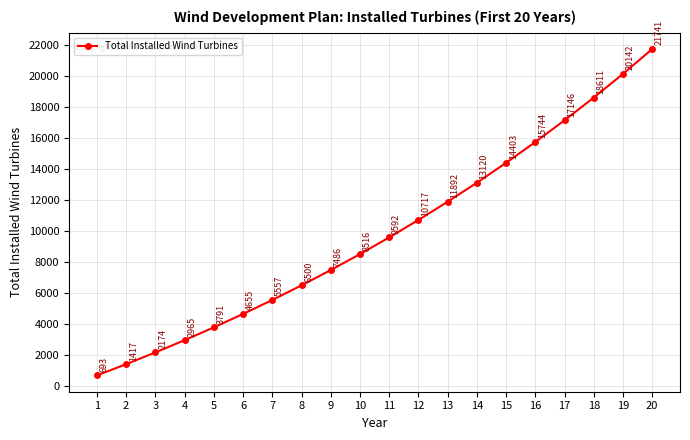

At which label does the data first exceed 9592?

11